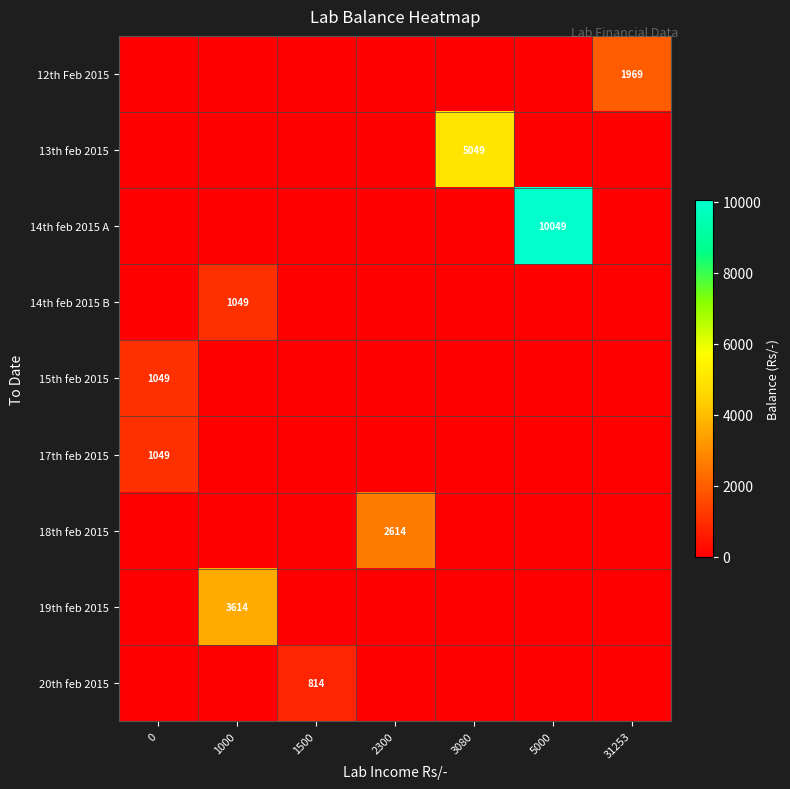

How many data points does each series have?

7